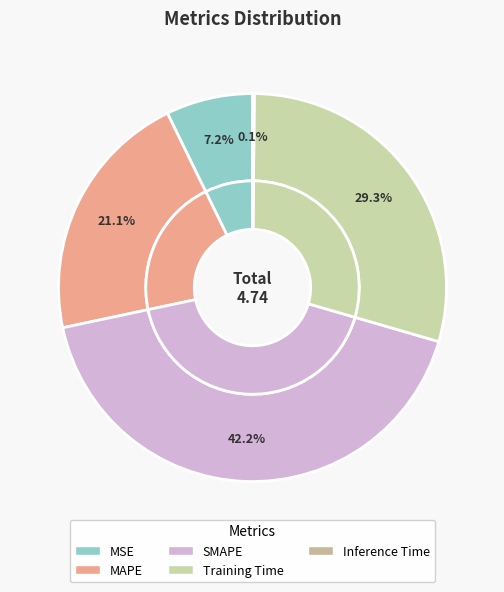

What is the smallest slice in the pie chart?

Inference Time